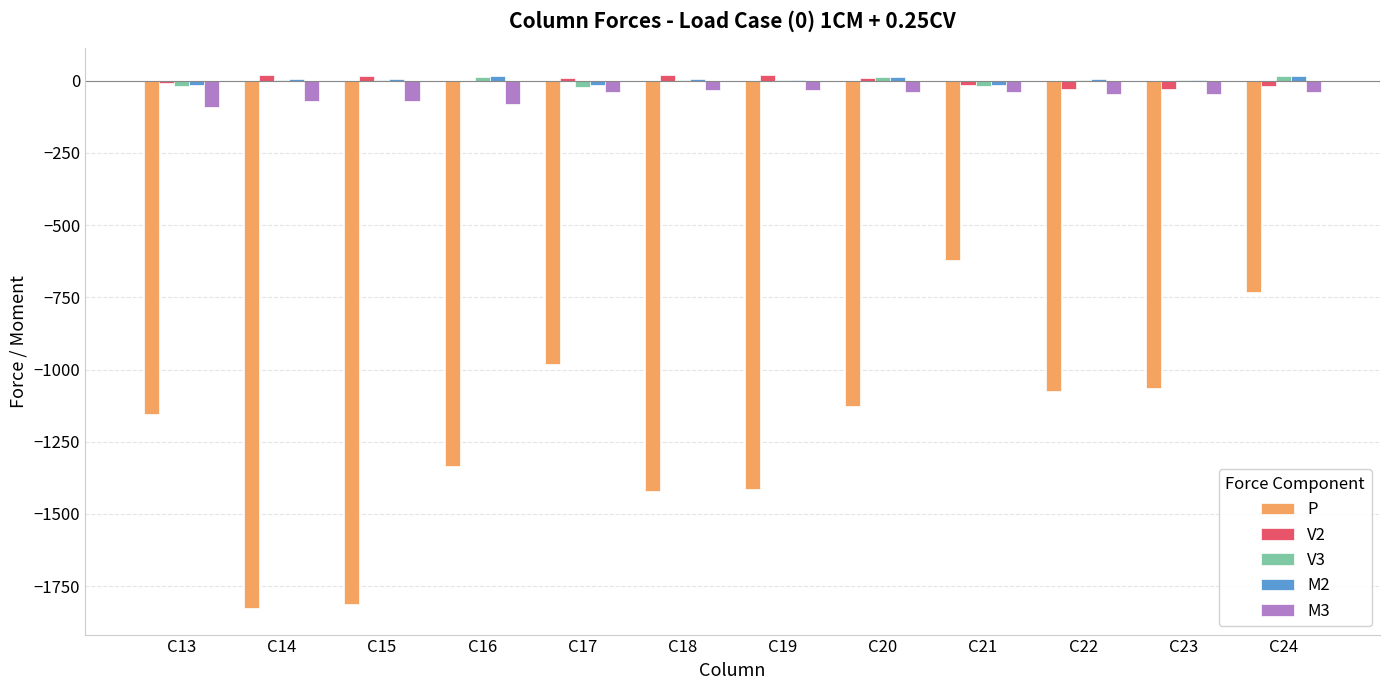

At which label does P reach its peak?

C21